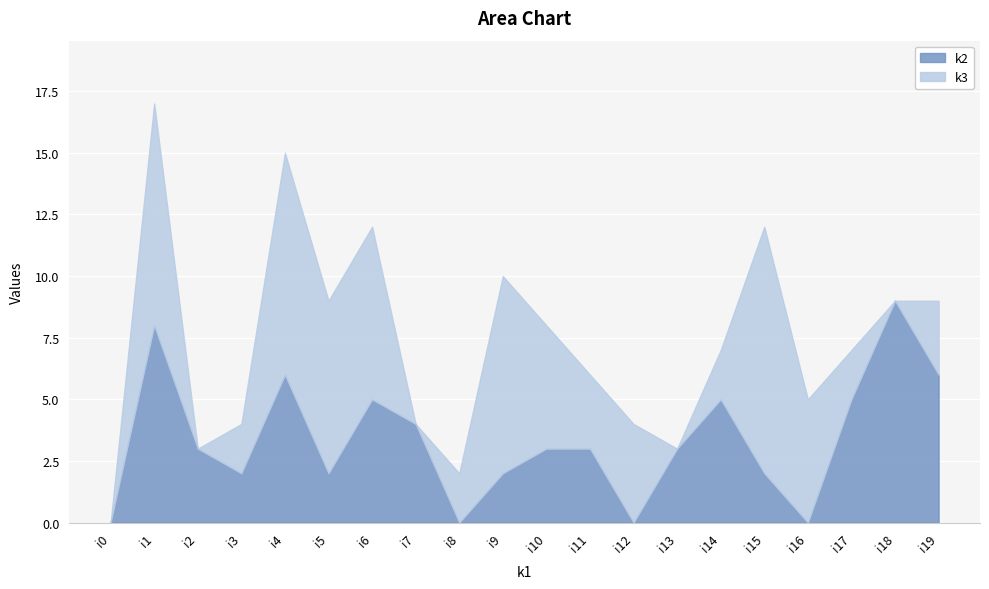

What are all the series names shown in the legend?

k2, k3